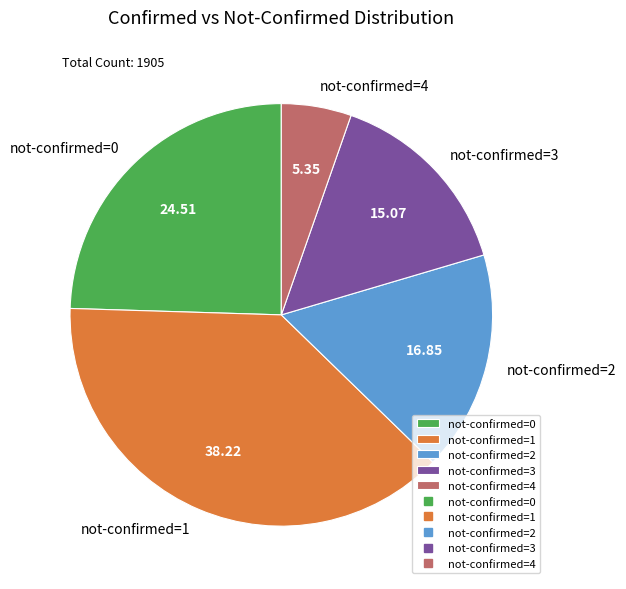

Rank the categories by value from lowest to highest.

not-confirmed=4, not-confirmed=3, not-confirmed=2, not-confirmed=0, not-confirmed=1